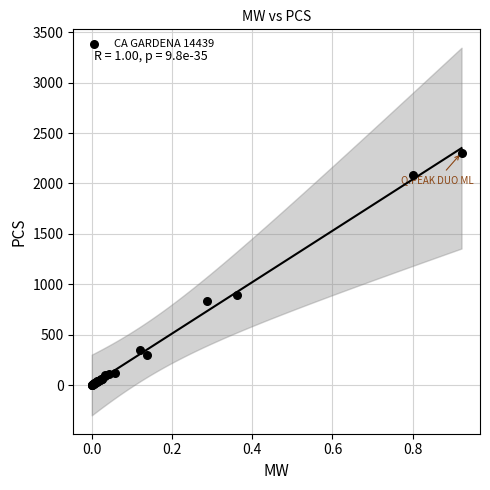

What Y value in the scatter plot is closest to 1152?

896